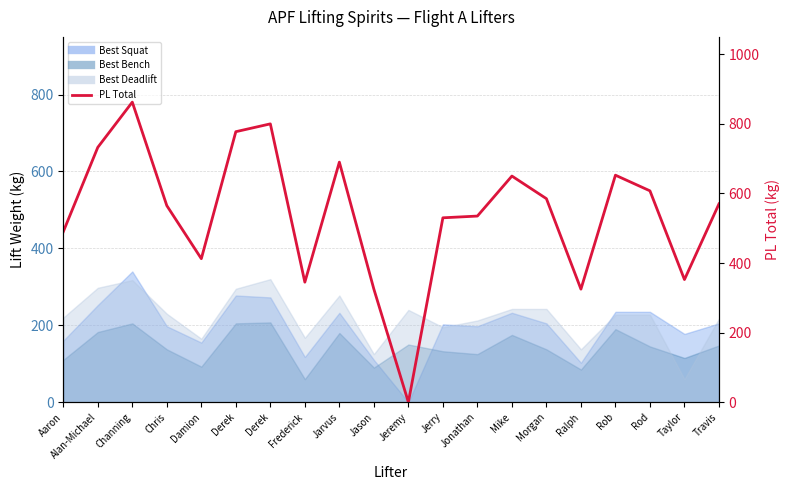

The chart shows a value of 732.5 at Alan-Michael. True or false?

True